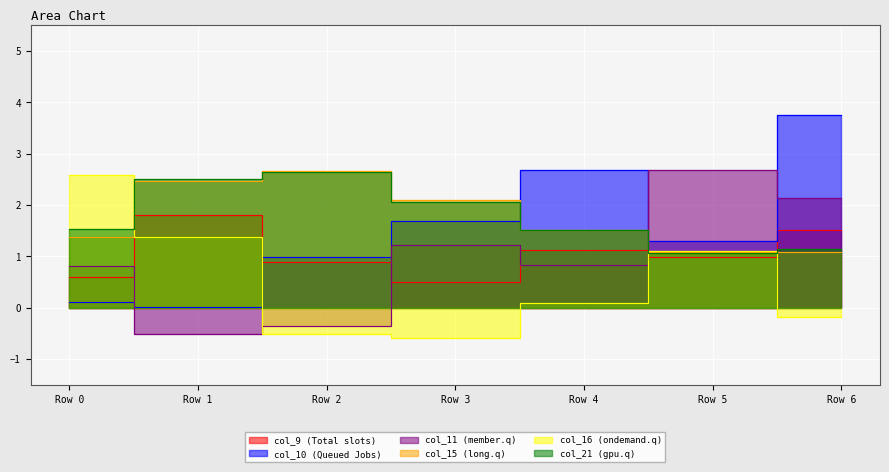

Reading left to right, extract all data points from this chart.

col_9: Row 0=0.6	Row 1=1.8	Row 2=0.9	Row 3=0.5	Row 4=1.1	Row 5=1.0	Row 6=1.5
col_10: Row 0=0.1	Row 1=0.0	Row 2=1.0	Row 3=1.7	Row 4=2.7	Row 5=1.3	Row 6=3.8
col_11: Row 0=0.8	Row 1=-0.5	Row 2=-0.4	Row 3=1.2	Row 4=0.8	Row 5=2.7	Row 6=2.1
col_15: Row 0=1.4	Row 1=2.5	Row 2=2.7	Row 3=2.1	Row 4=1.5	Row 5=1.1	Row 6=1.1
col_16: Row 0=2.6	Row 1=1.4	Row 2=-0.5	Row 3=-0.6	Row 4=0.1	Row 5=1.1	Row 6=-0.2
col_21: Row 0=1.5	Row 1=2.5	Row 2=2.6	Row 3=2.1	Row 4=1.5	Row 5=1.1	Row 6=1.1